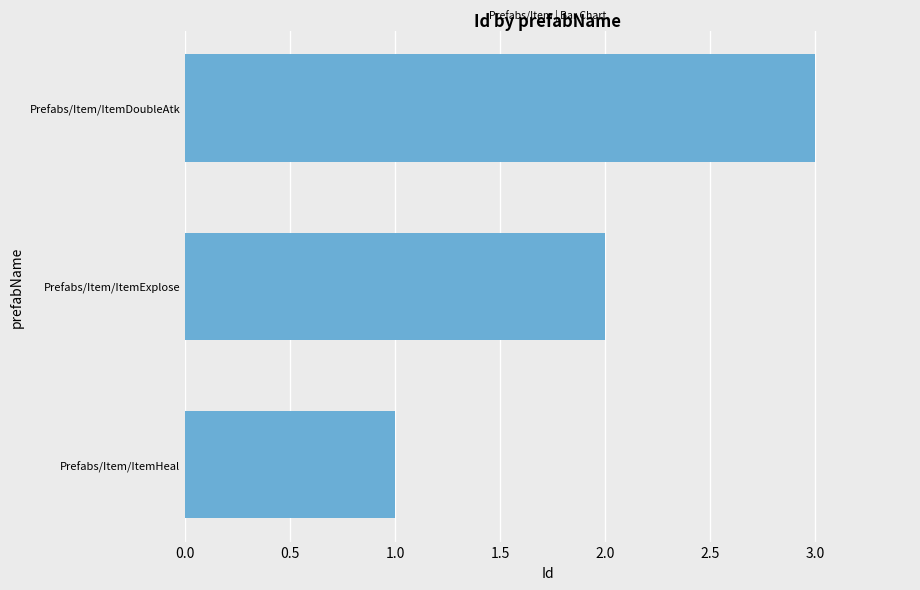

What is the change in value from Prefabs/Item/ItemHeal to Prefabs/Item/ItemExplose?

+1